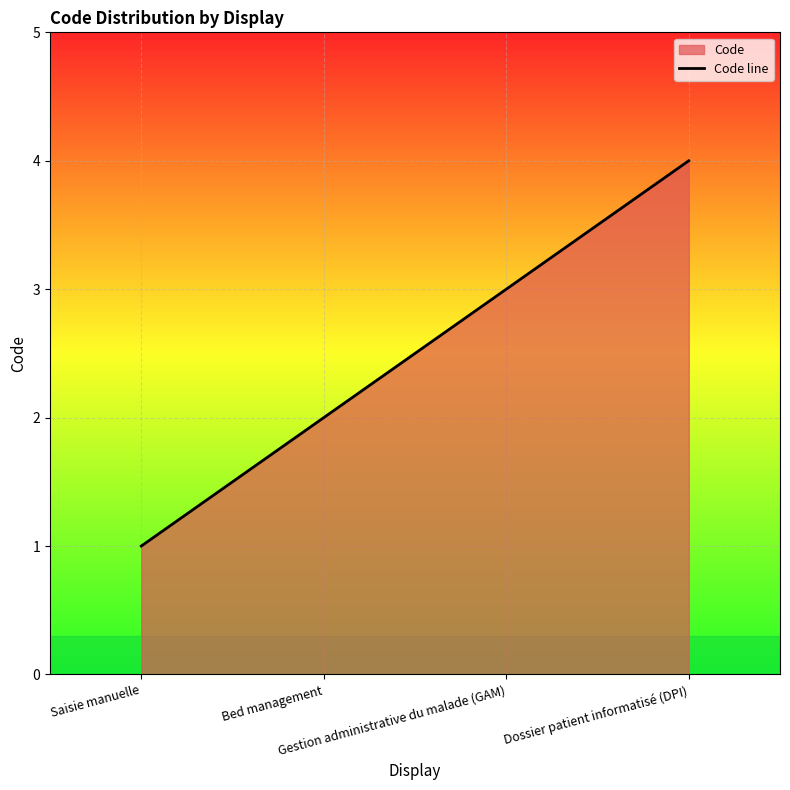

What is the value of the 2nd point from the left?

2